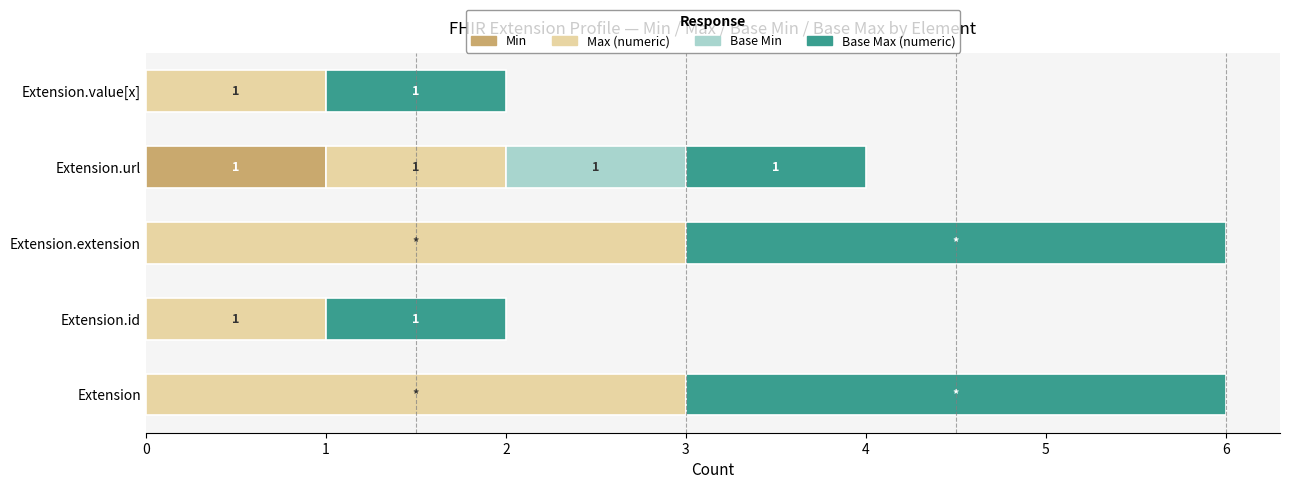

The value of Min at Extension.url is 1. True or false?

True